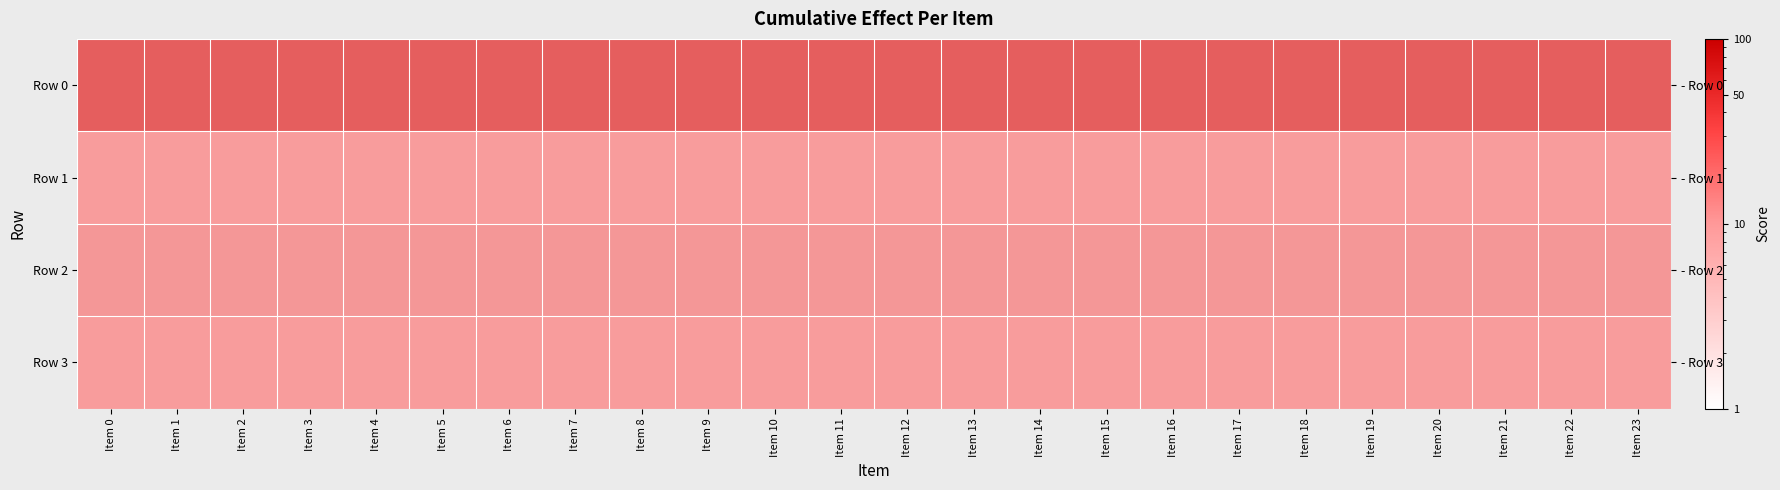

What is the total value across all series at Item 6?

95